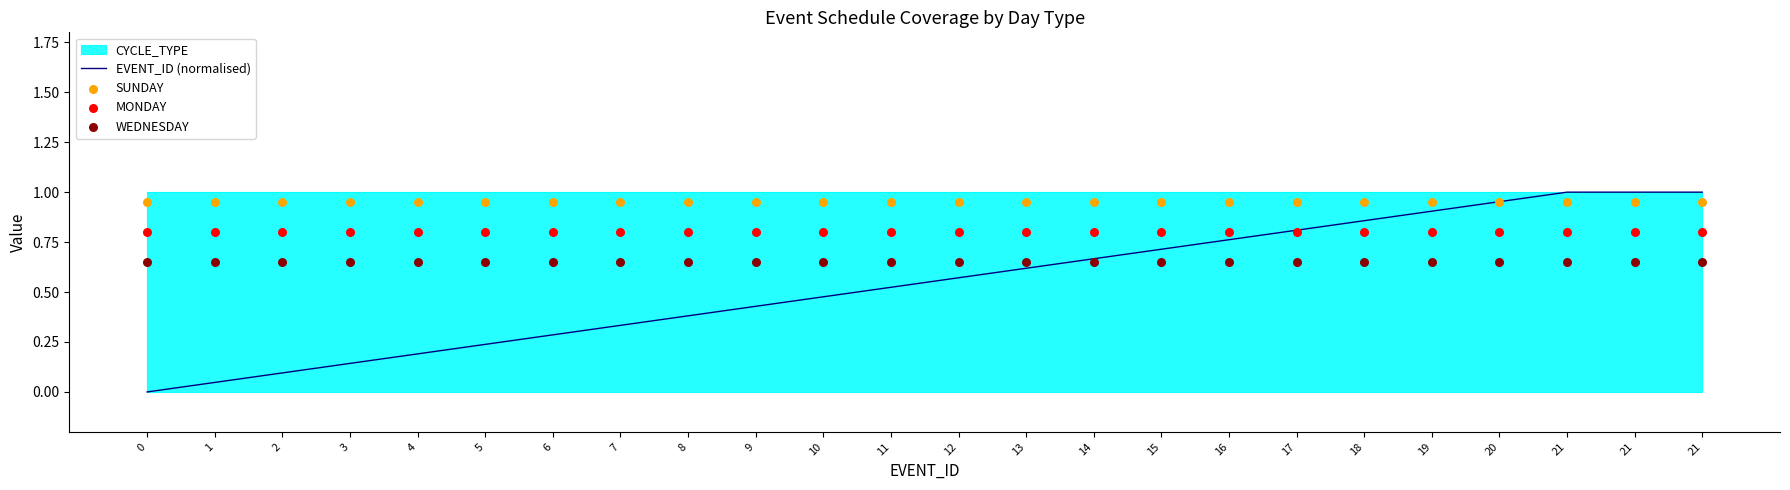

What is the total value across all series at 19?

3.3